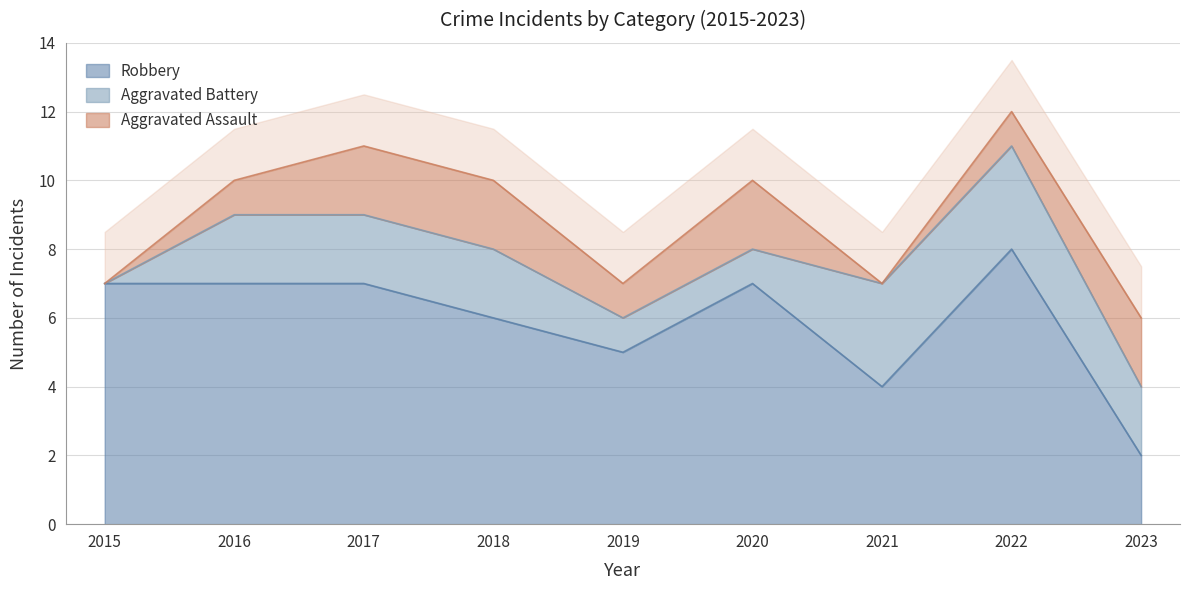

Reading left to right, transcribe all the data shown in this chart.

Aggravated Assault: 0	1	2	2	1	2	0	1	2
Aggravated Battery: 0	2	2	2	1	1	3	3	2
Robbery: 7	7	7	6	5	7	4	8	2